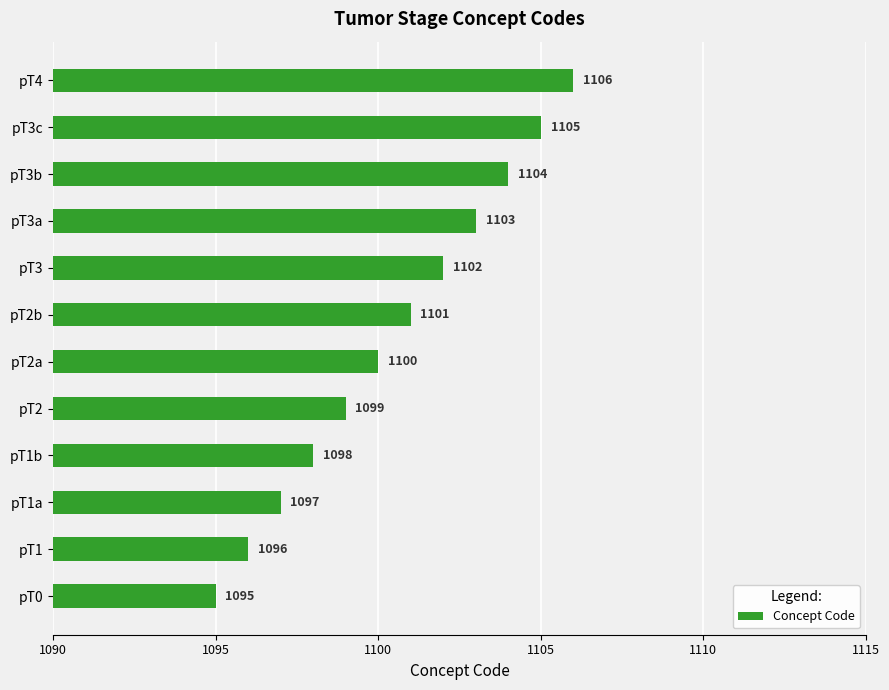

What is the maximum value shown in the chart?

1106